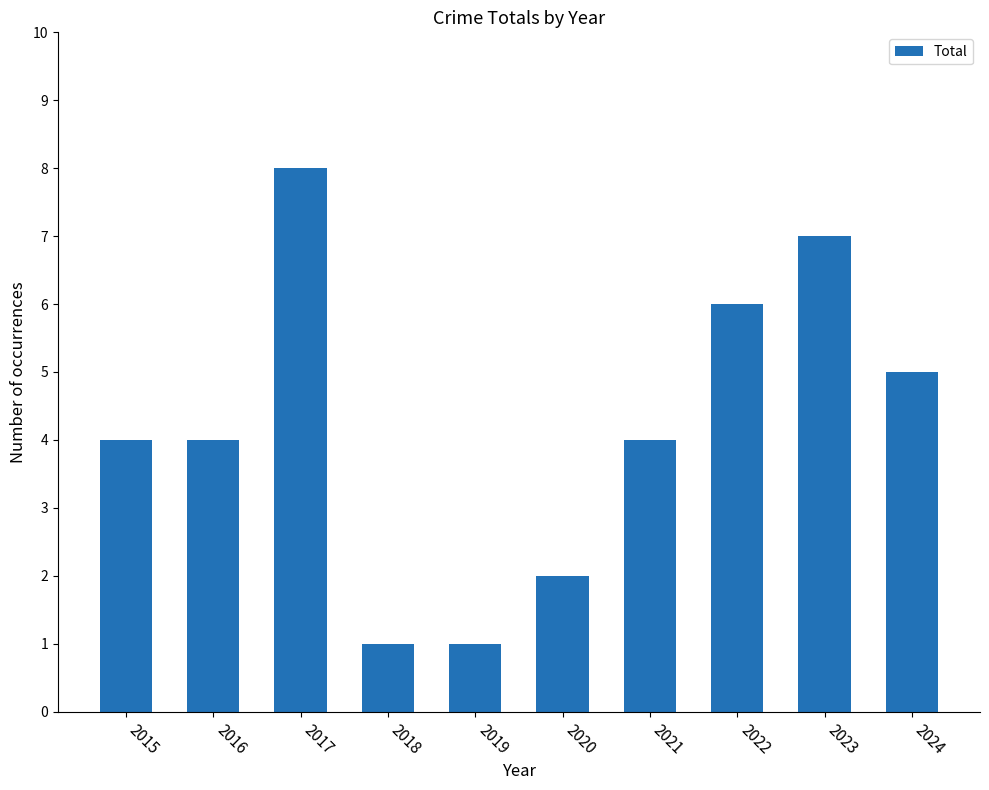

What is the minimum value shown in the chart?

1